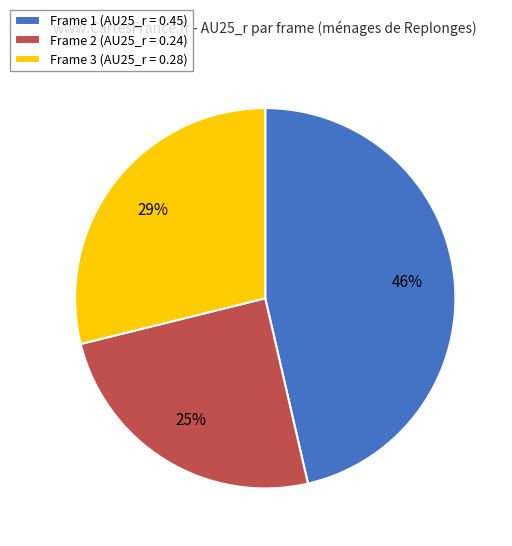

How many segments does this pie chart have?

3